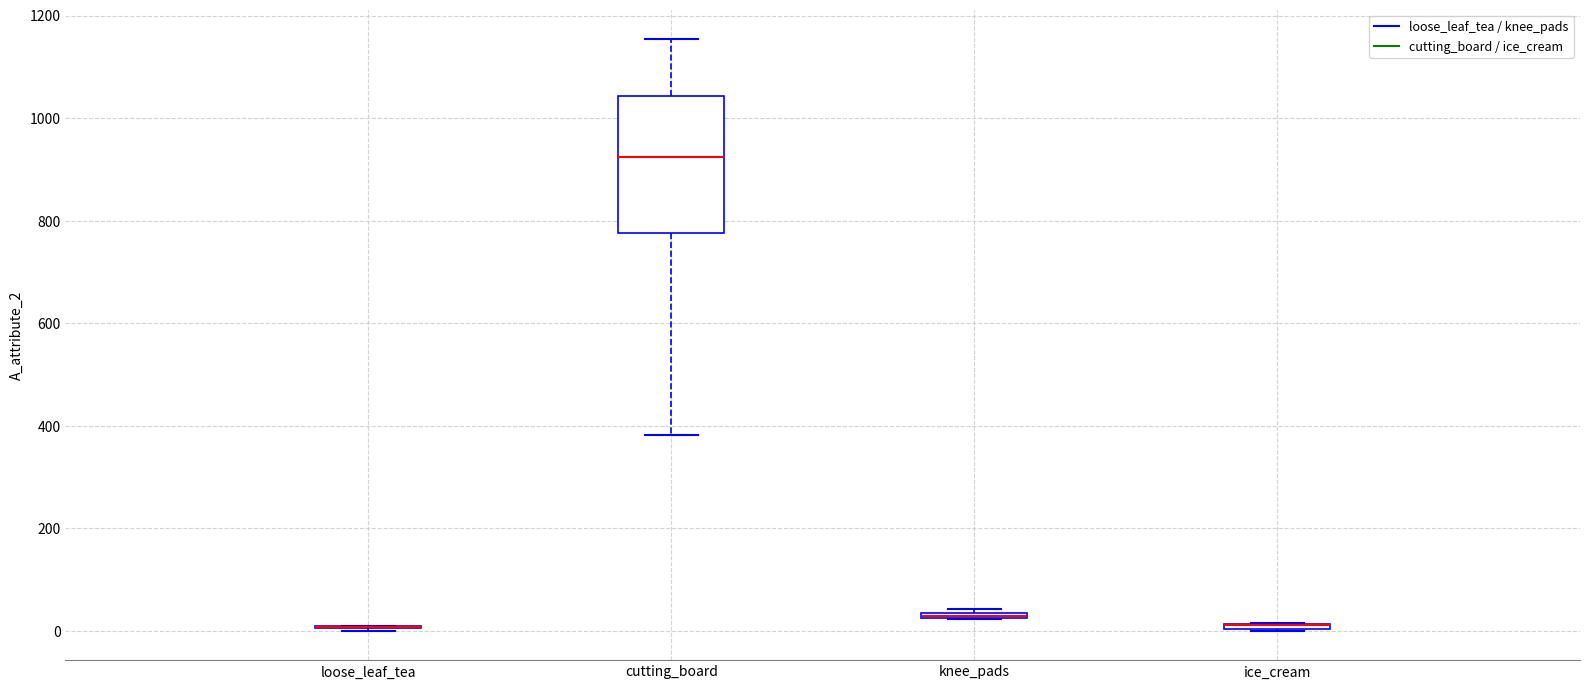

Where does the upper whisker of the box for cutting_board end on the y-axis? The values are not printed on the chart, so give them approximately, as read against the axis.

1160